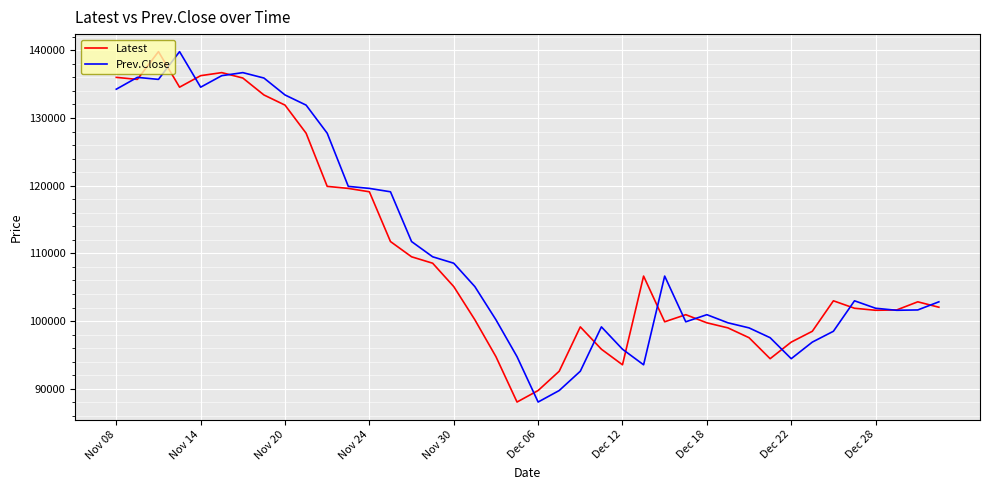

What is the minimum value shown in the chart?

88050